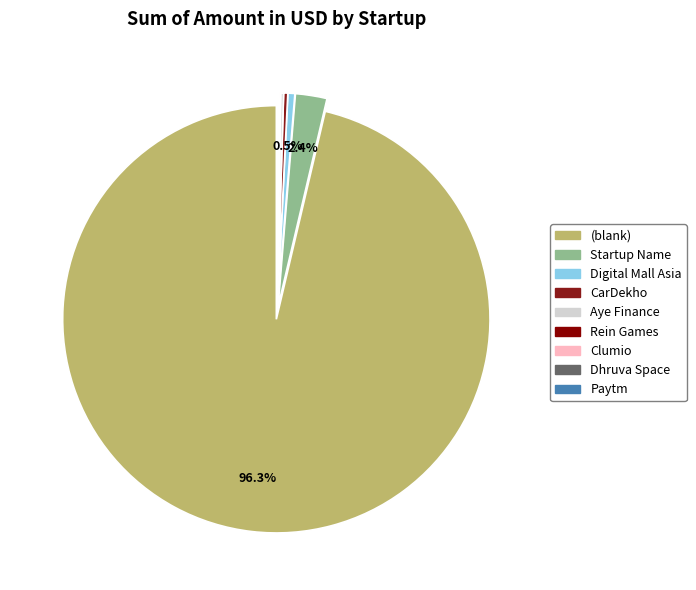

What is the largest slice in the pie chart?

(blank)